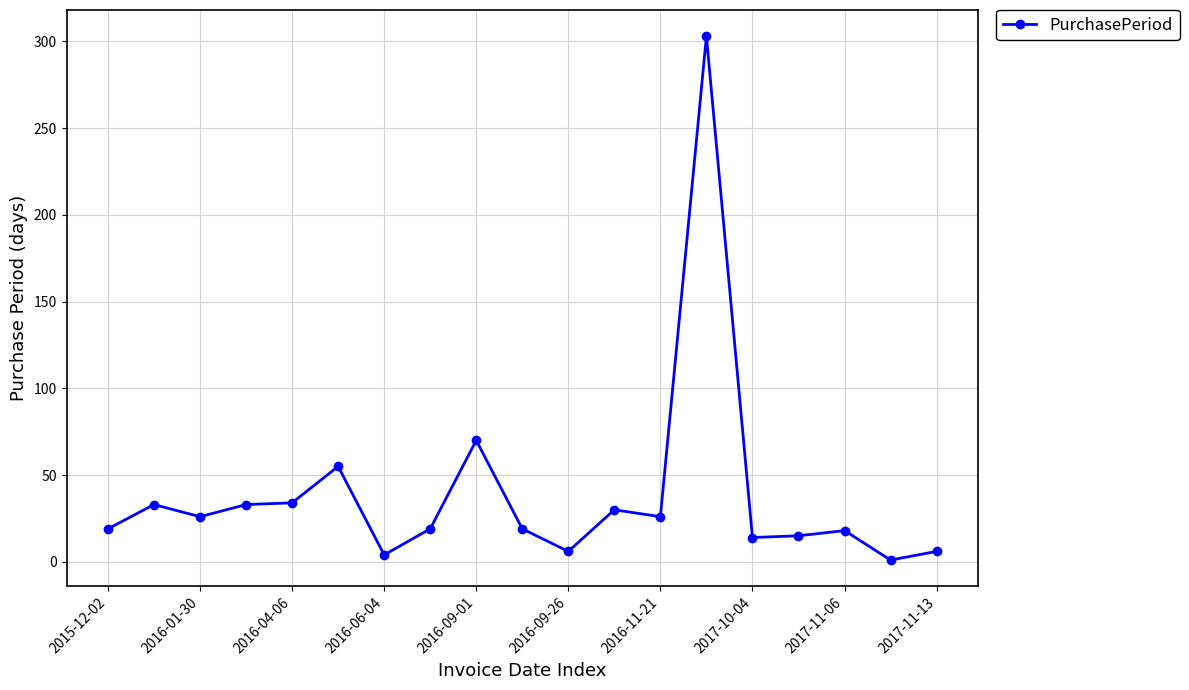

What is the average value?

38